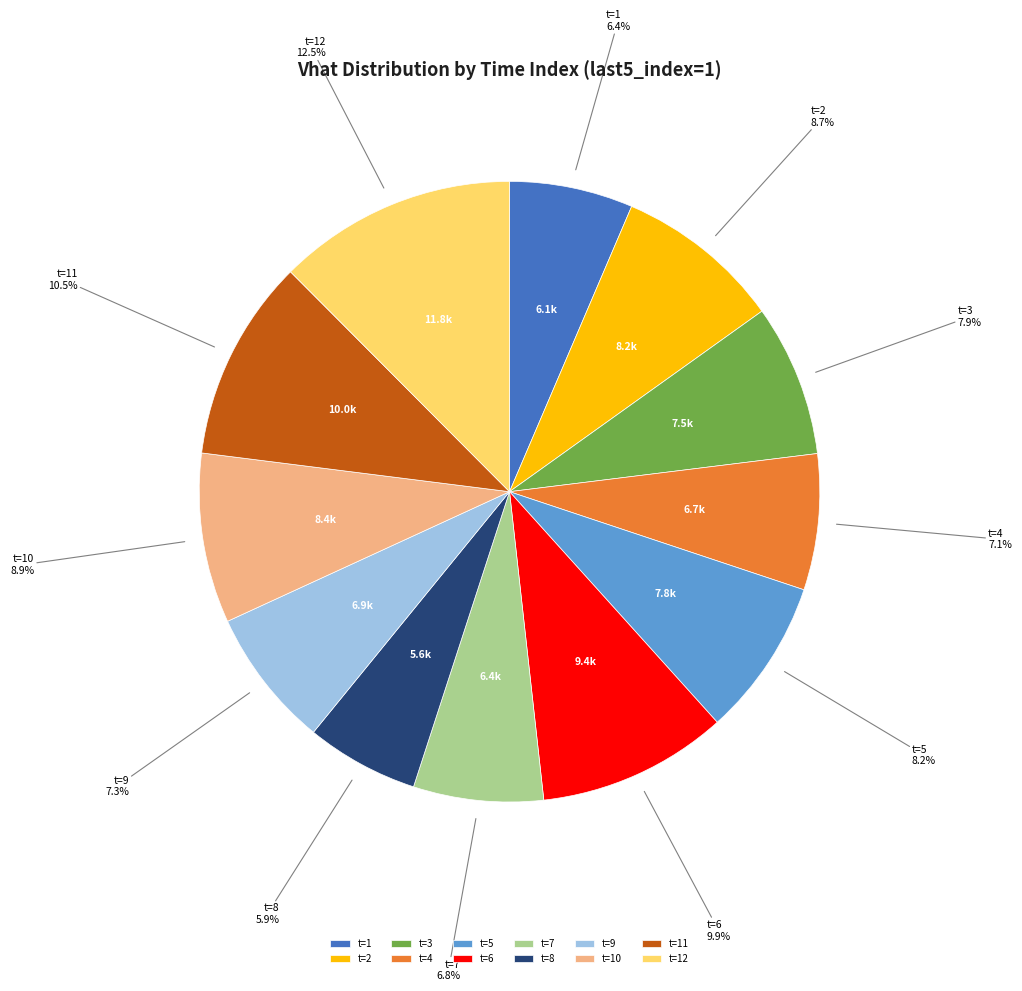

True or false: t=11 accounts for 18% of the total.

False